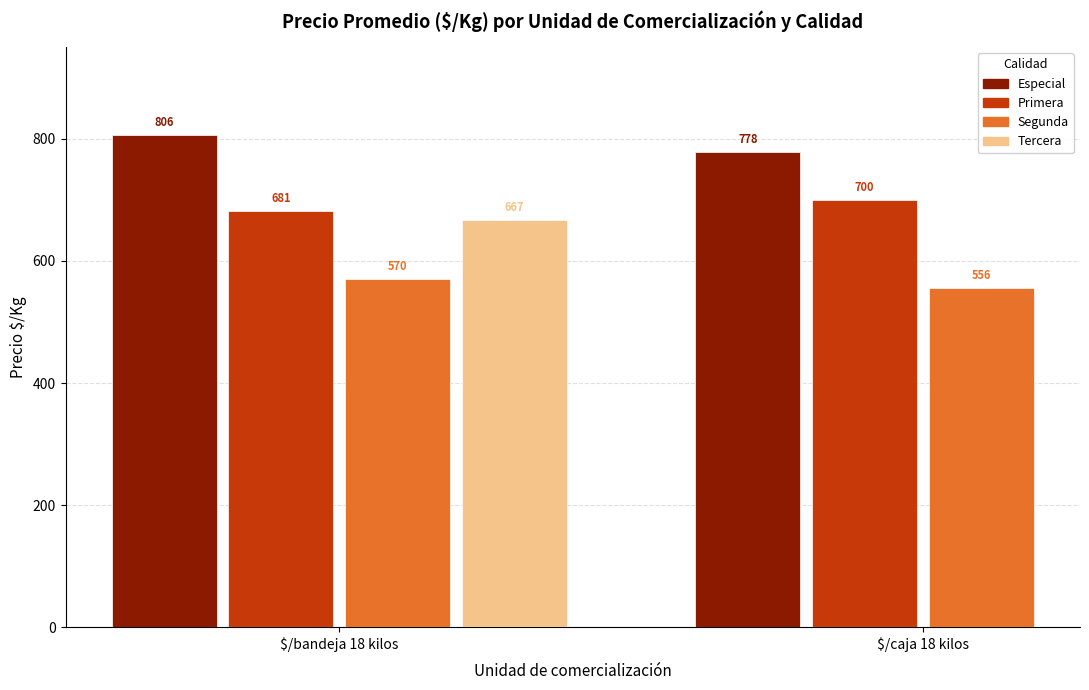

How many data points in Segunda are less than 570?

1